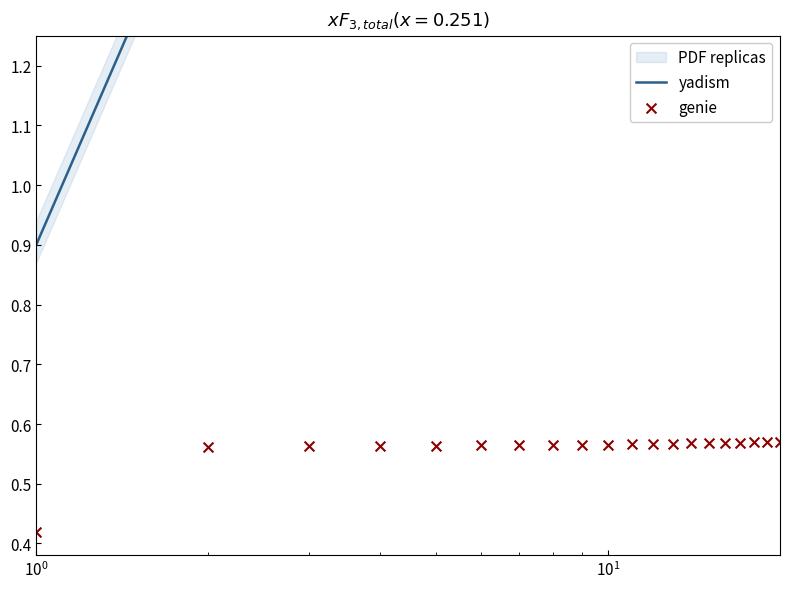

Which series reaches the minimum Y coordinate?

genie